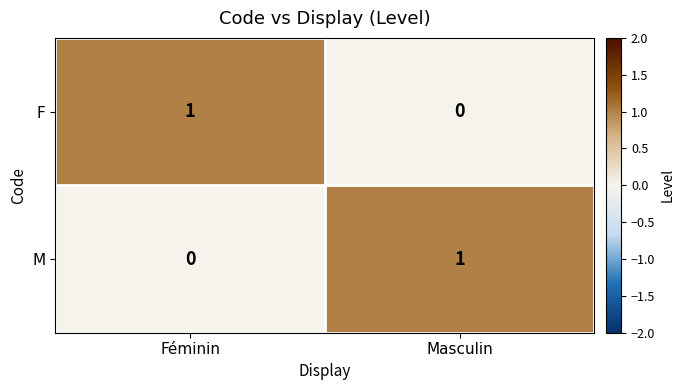

True or false: M has a value of 1 at Féminin.

False